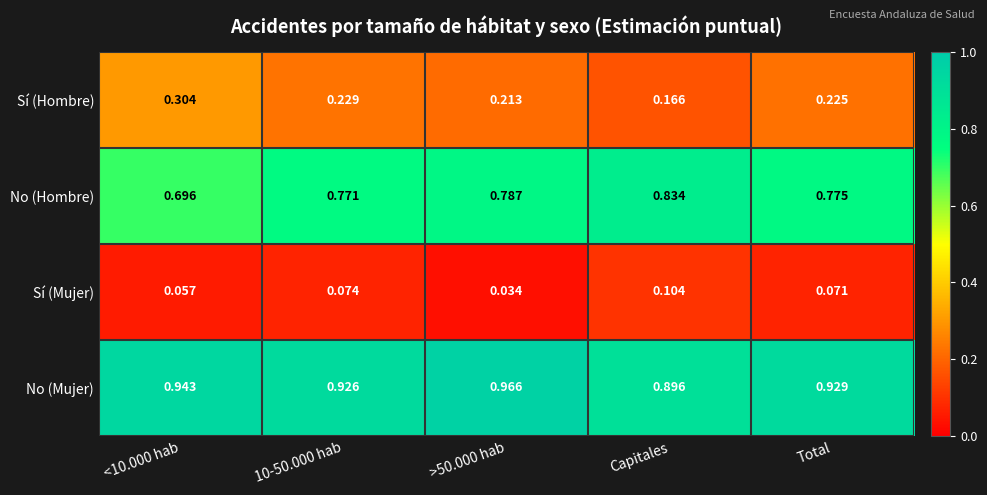

Where is Sí (Hombre) nearest to the value 0?

Capitales